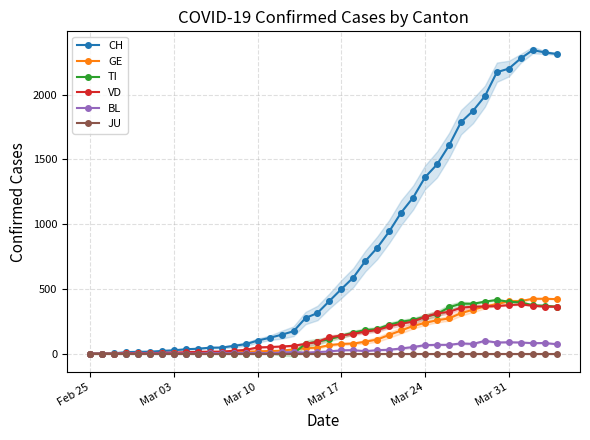

How many lines are shown in the chart?

6